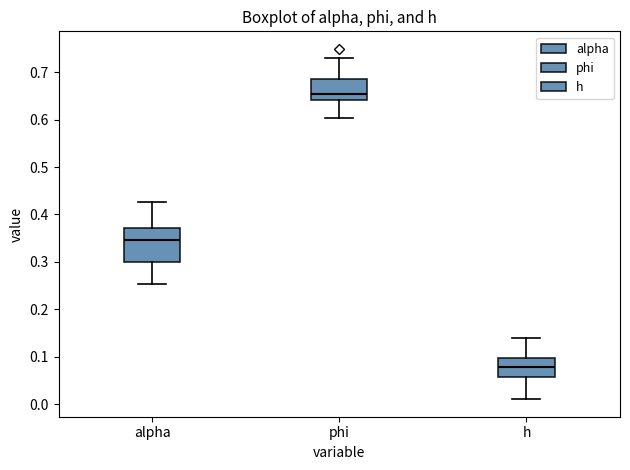

Which box's median line is the lowest?

h